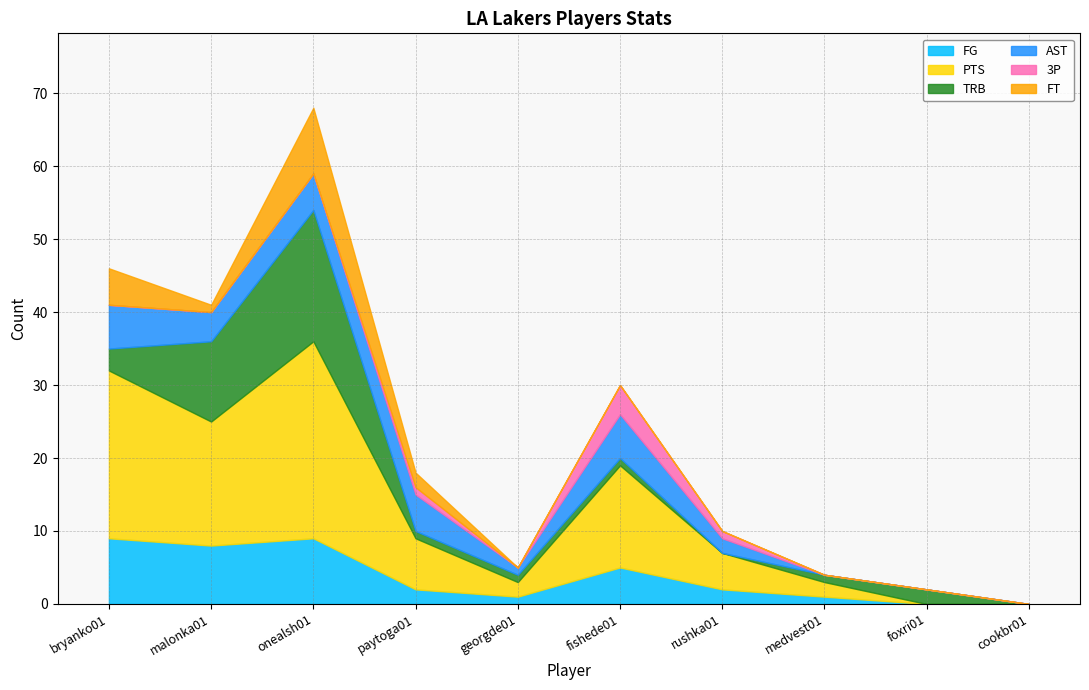

What are all the series names shown in the legend?

FG, PTS, TRB, AST, 3P, FT